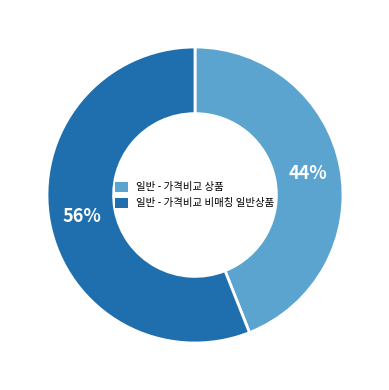

Rank the categories by value from lowest to highest.

일반 - 가격비교 상품, 일반 - 가격비교 비매칭 일반상품